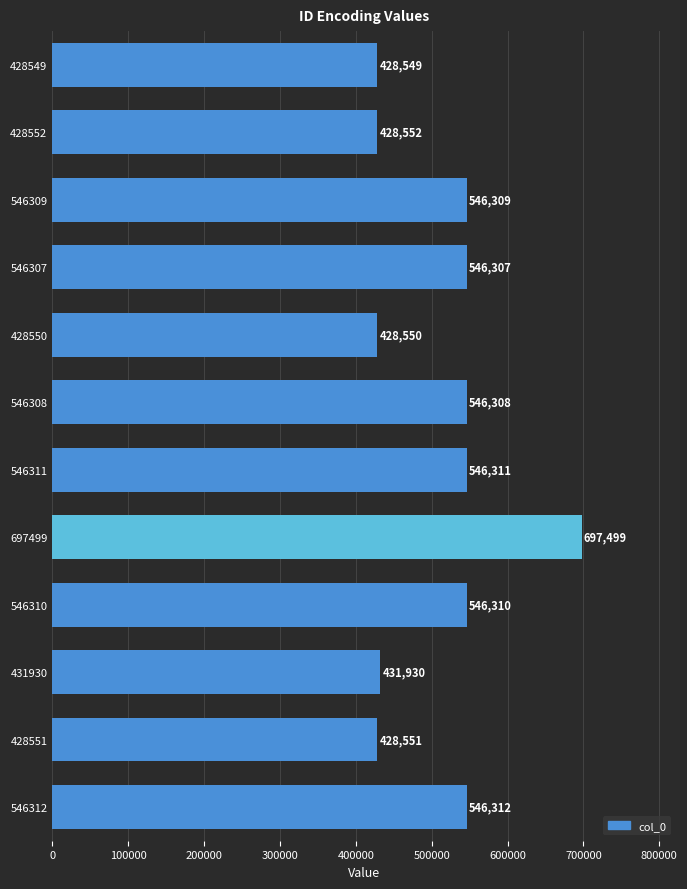

What is the label of the 11th bar from the bottom?

428552